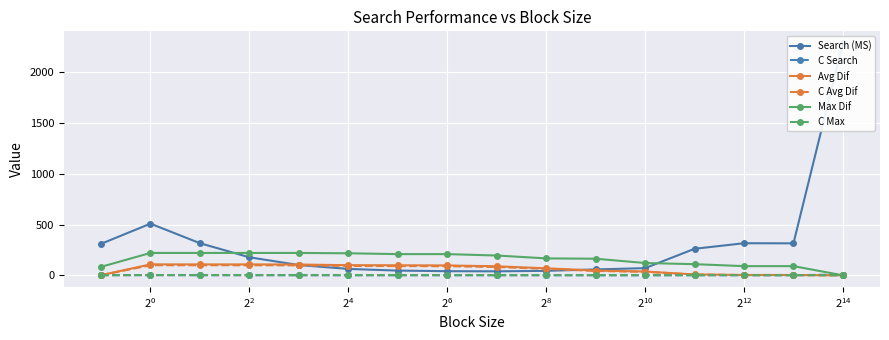

In Search (MS), how many points are higher than both neighbors (excluding endpoints)?

2